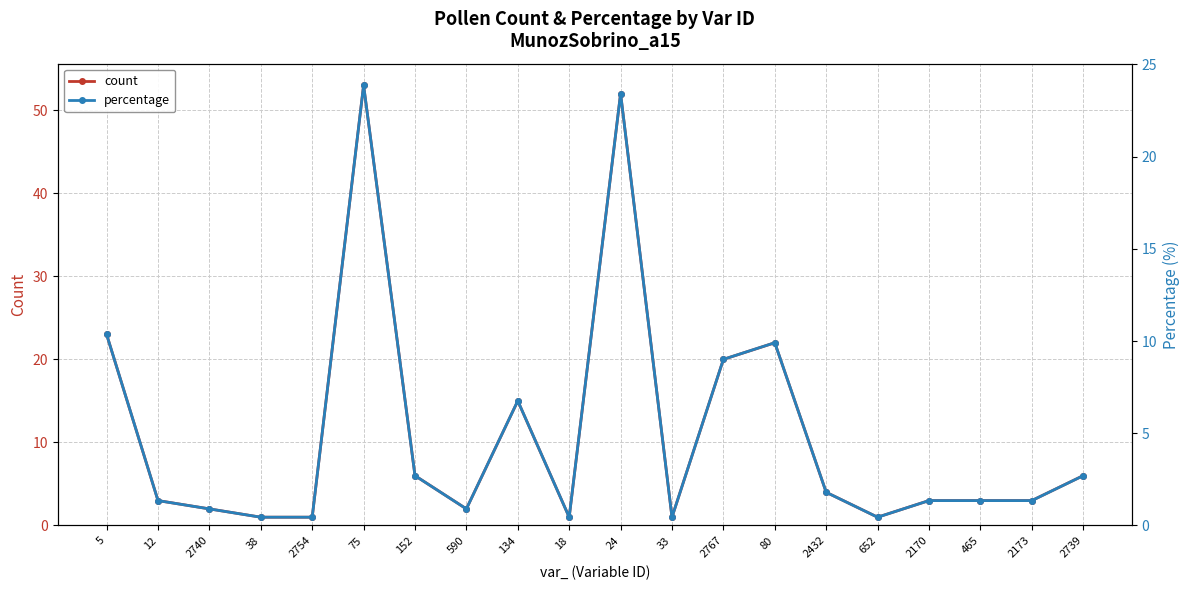

Is this an area chart (filled region under the line)?

No